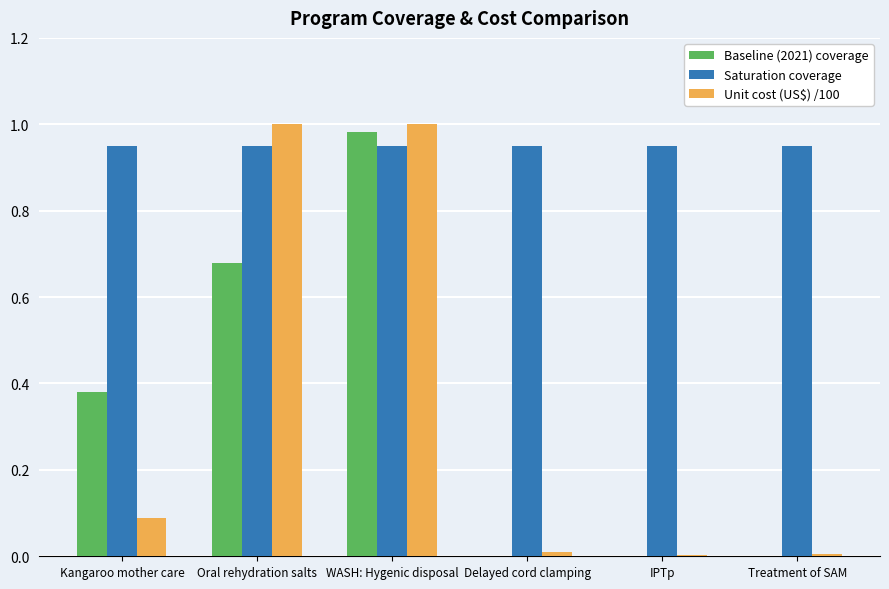

What is the sum of all Saturation coverage values?

5.7